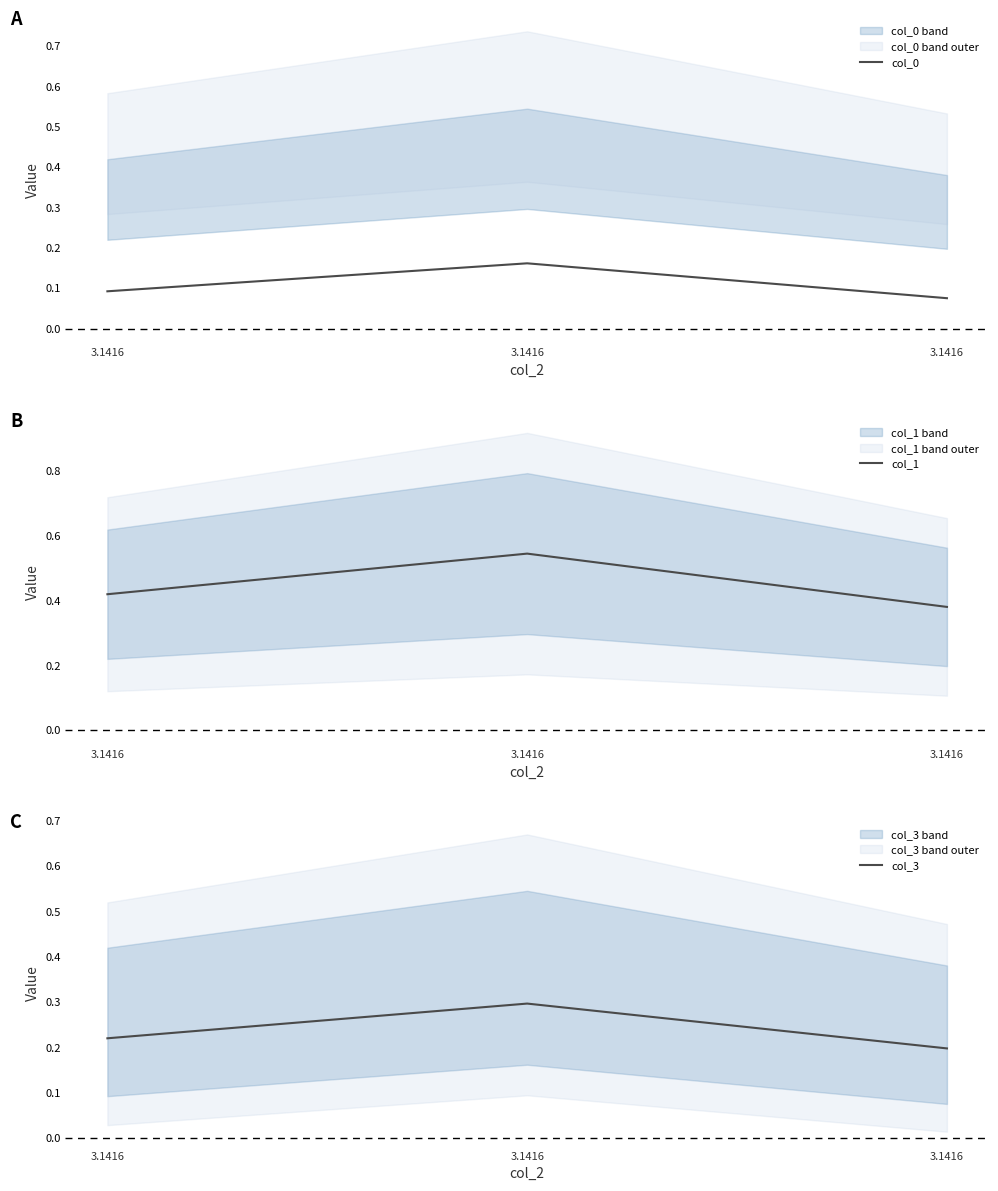

What are all the series names shown in the legend?

col_0, col_1, col_3